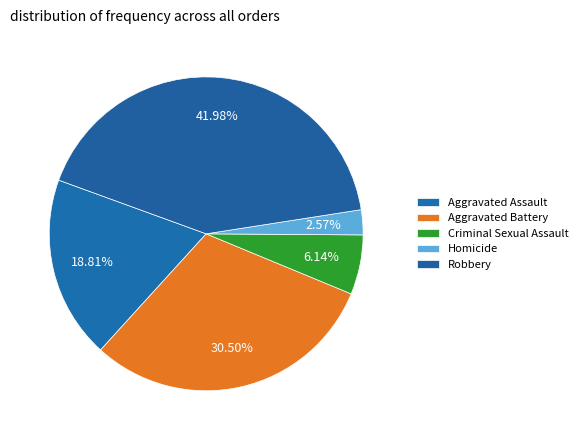

Does any single category account for the majority?

No